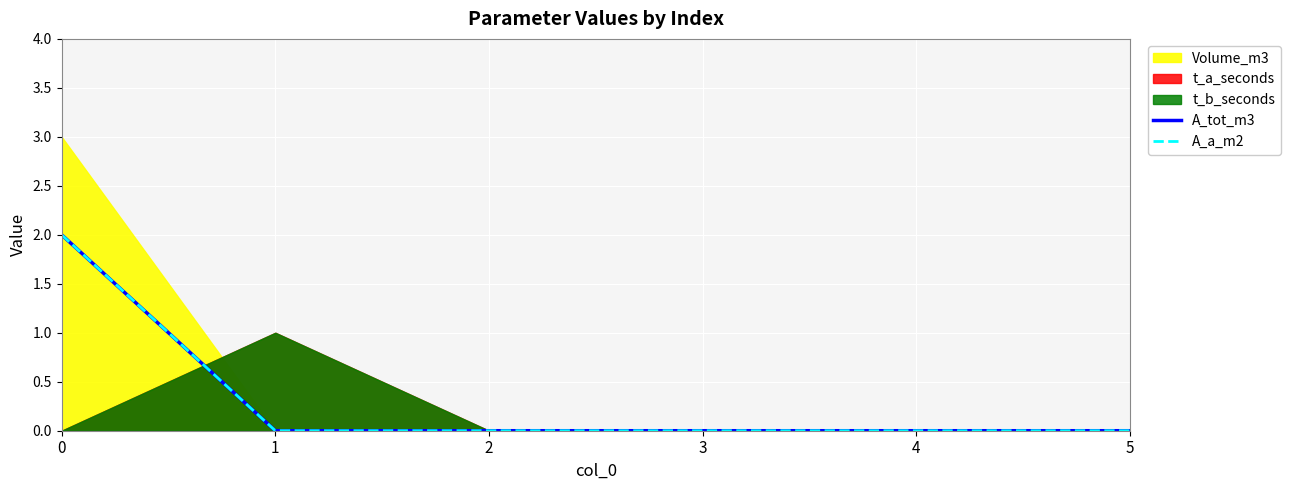

True or false: A_a_m2 and A_tot_m3 intersect in this chart.

False